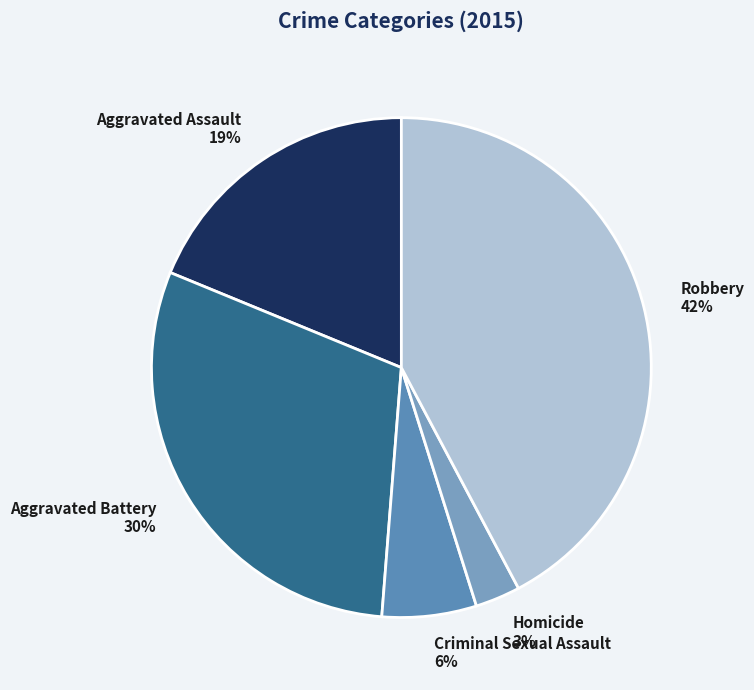

What percentage is the Robbery slice, to the nearest percent?

42%